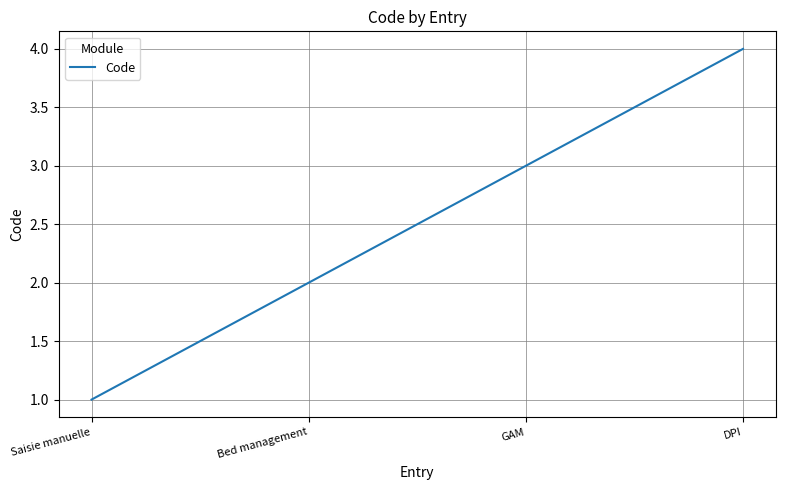

Rank the categories by value from highest to lowest.

DPI, GAM, Bed management, Saisie manuelle